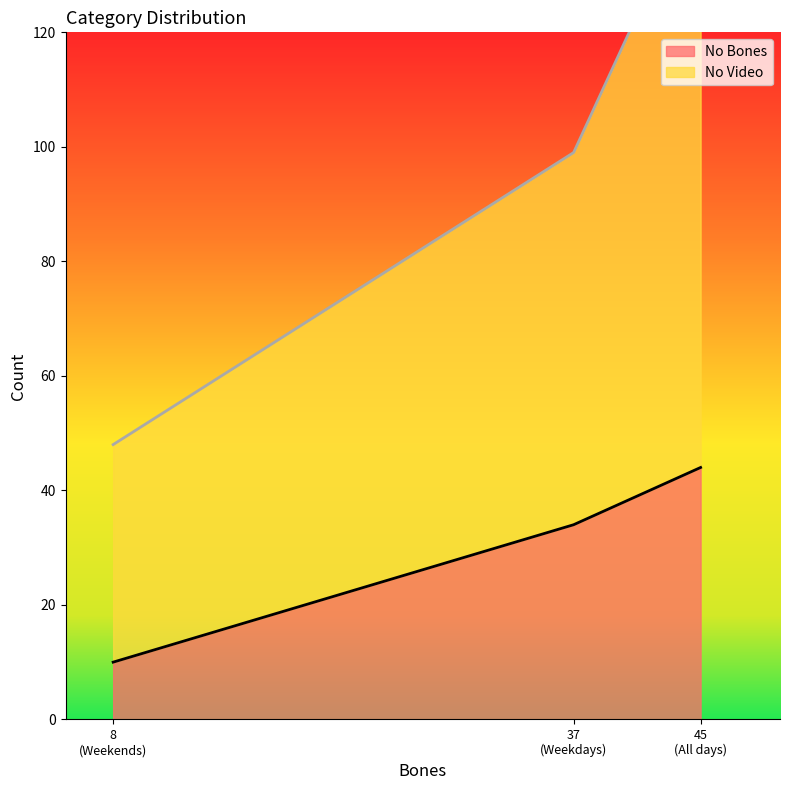

Is it true that No Bones equals 44 at All days?

True